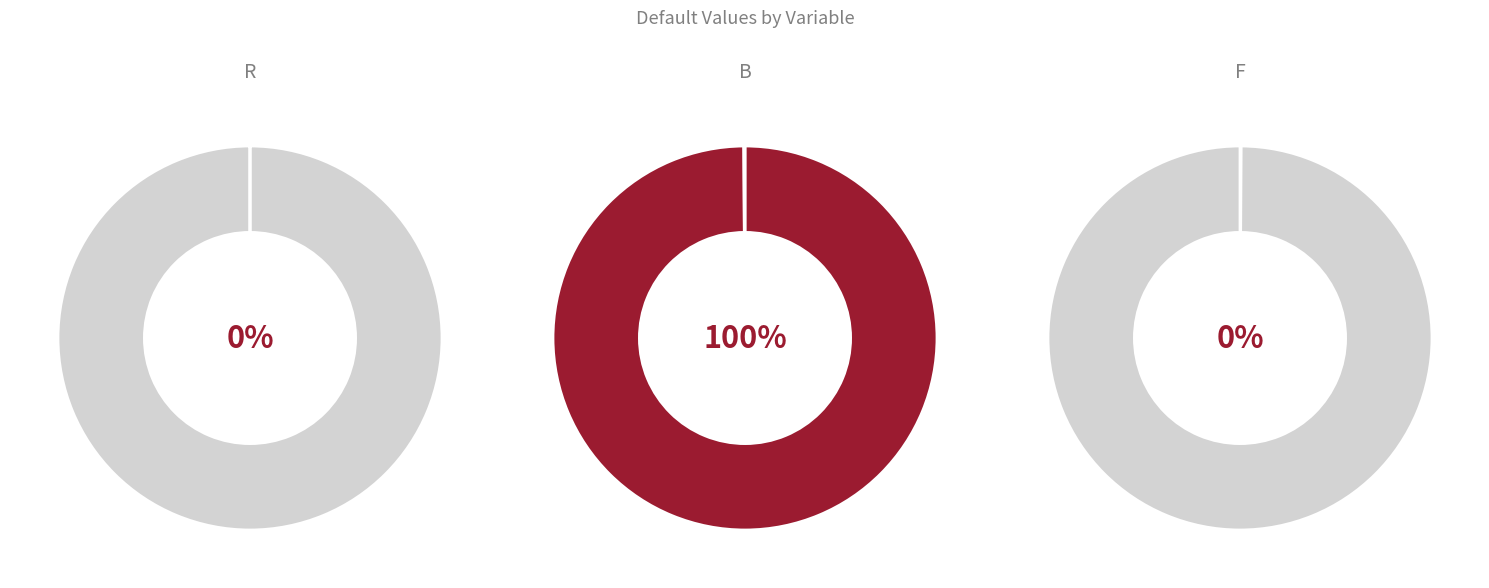

To the nearest percent, what percentage of the pie is B?

100%